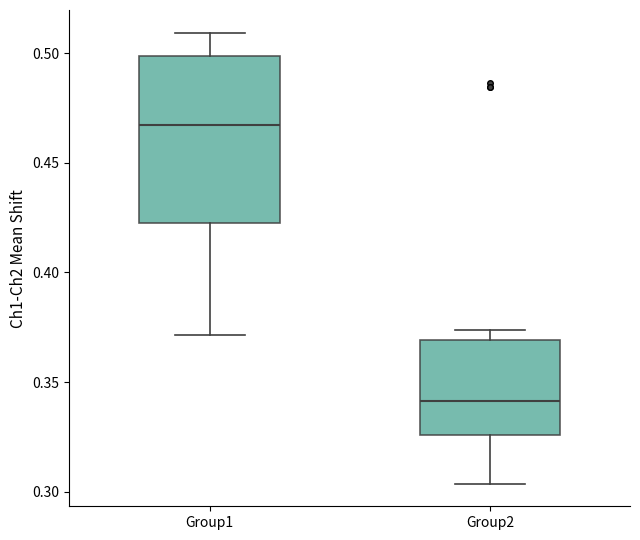

Reading left to right, transcribe this box plot: for each box, give where its median line is, the range the box spans, and where its two whiskers end, as read against the y-axis. The values are not printed on the chart, so give them approximately, as read against the axis.

Group1: median 0.465, box 0.420 to 0.500, whiskers 0.370 to 0.510
Group2: median 0.340, box 0.325 to 0.370, whiskers 0.305 to 0.375